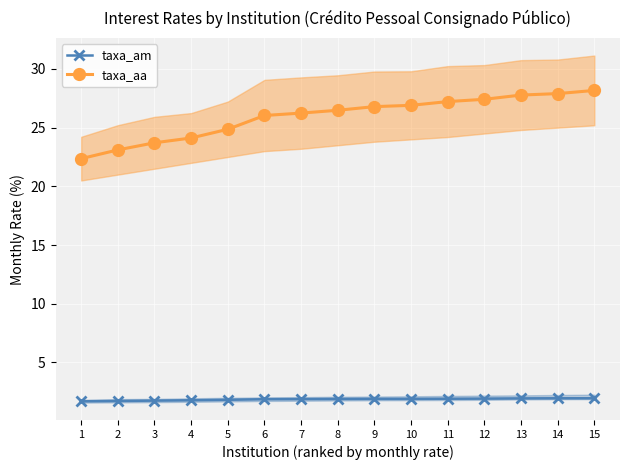

What is the highest value of the taxa_am series?

1.9